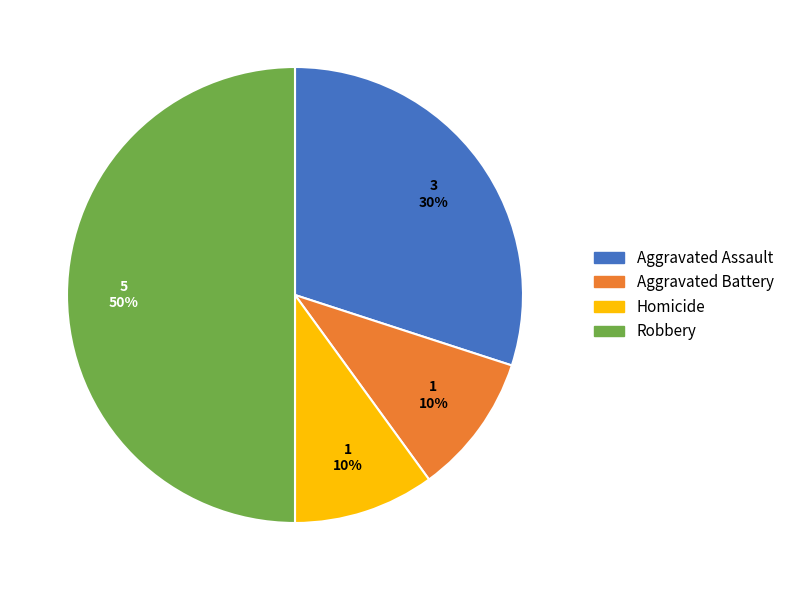

To the nearest percent, what is the difference between the largest and smallest slice percentages?

40%